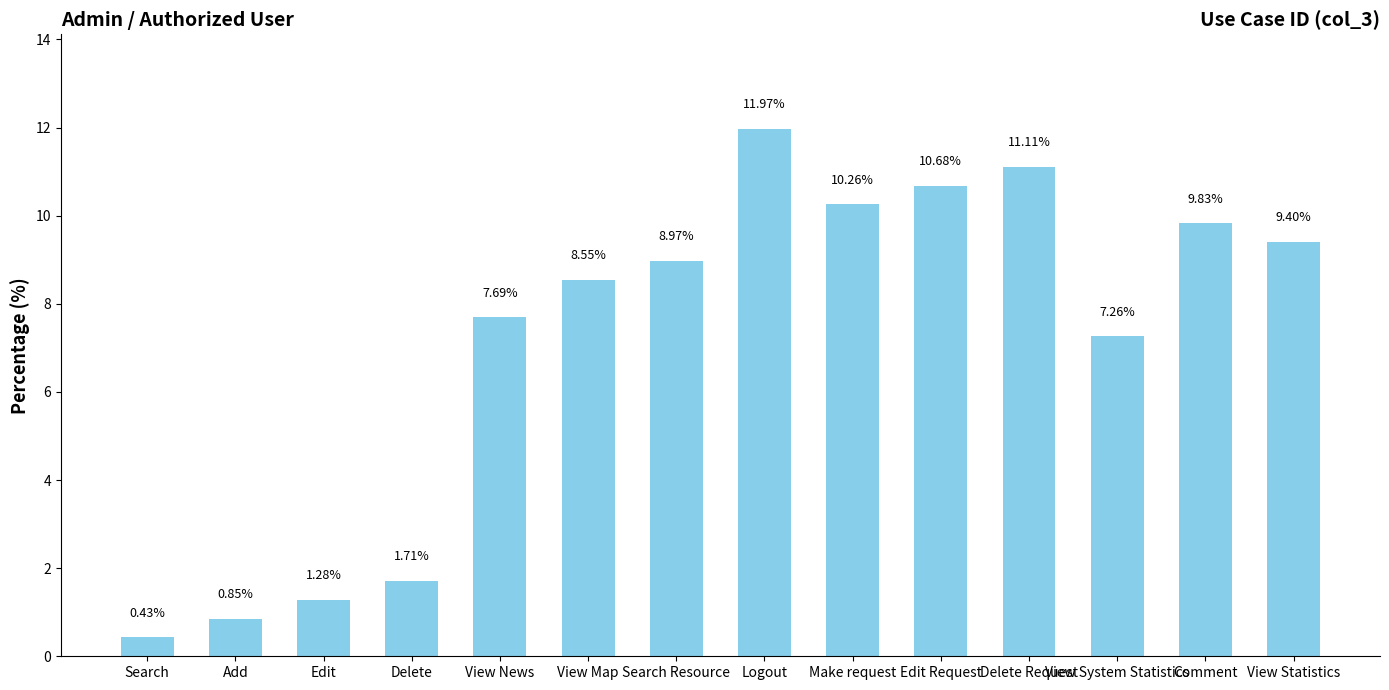

What is the difference between the second highest and second lowest values?

10.3